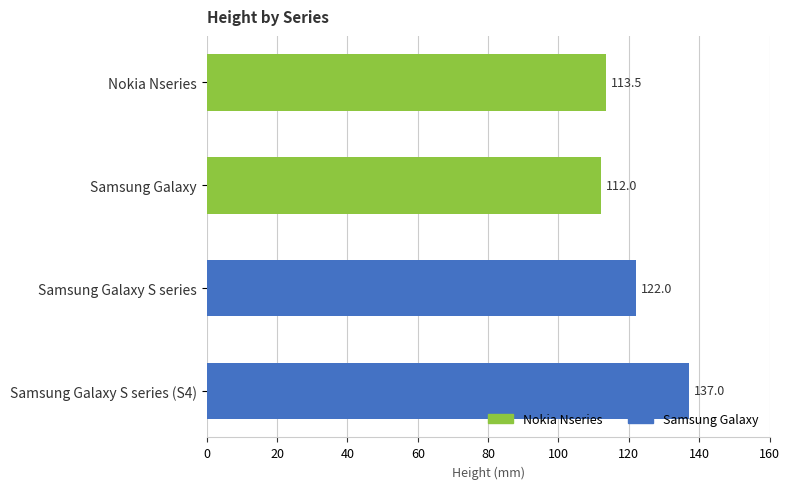

What is the greatest value displayed?

137.0